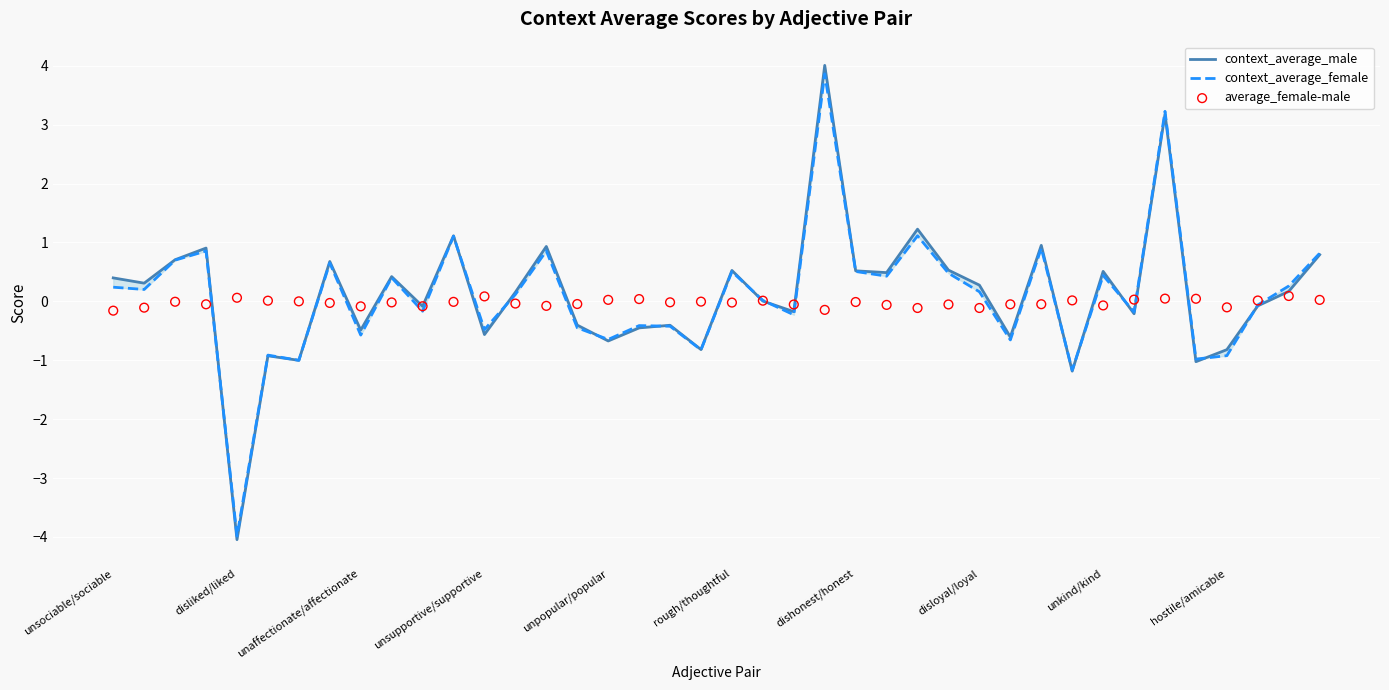

Is the value of context_average_female at disliked/liked greater than the value of average_female-male at 11?

Yes